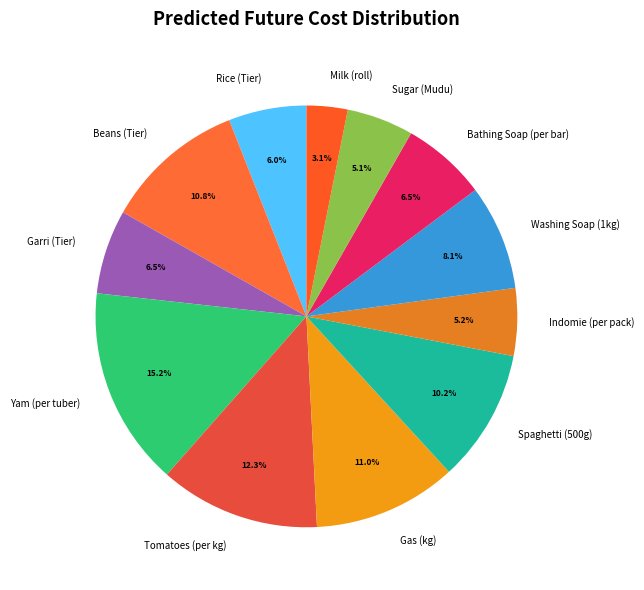

Between Yam (per tuber) and Garri (Tier), which is larger?

Yam (per tuber)